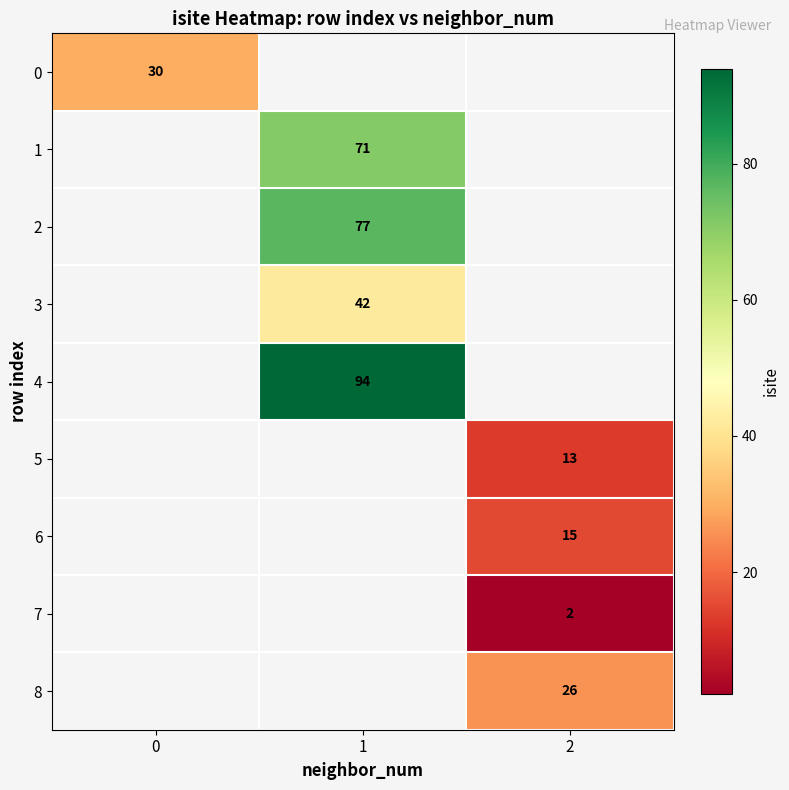

How many categories are shown in the chart?

3